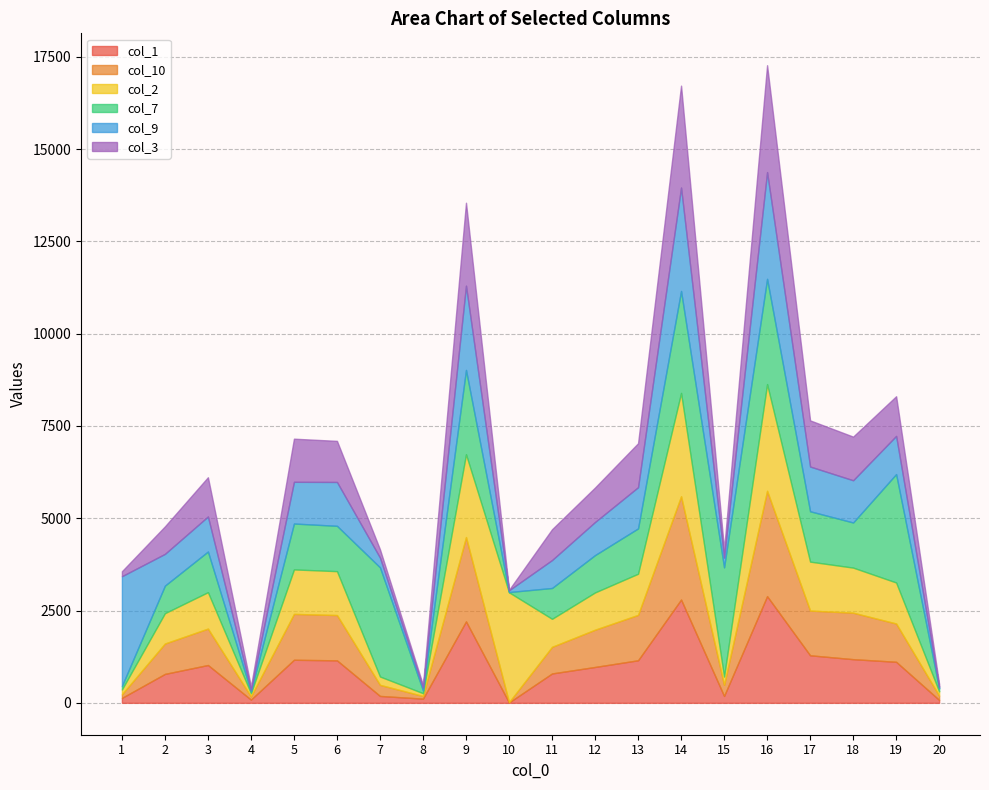

What is the sum of all col_9 values?

21977